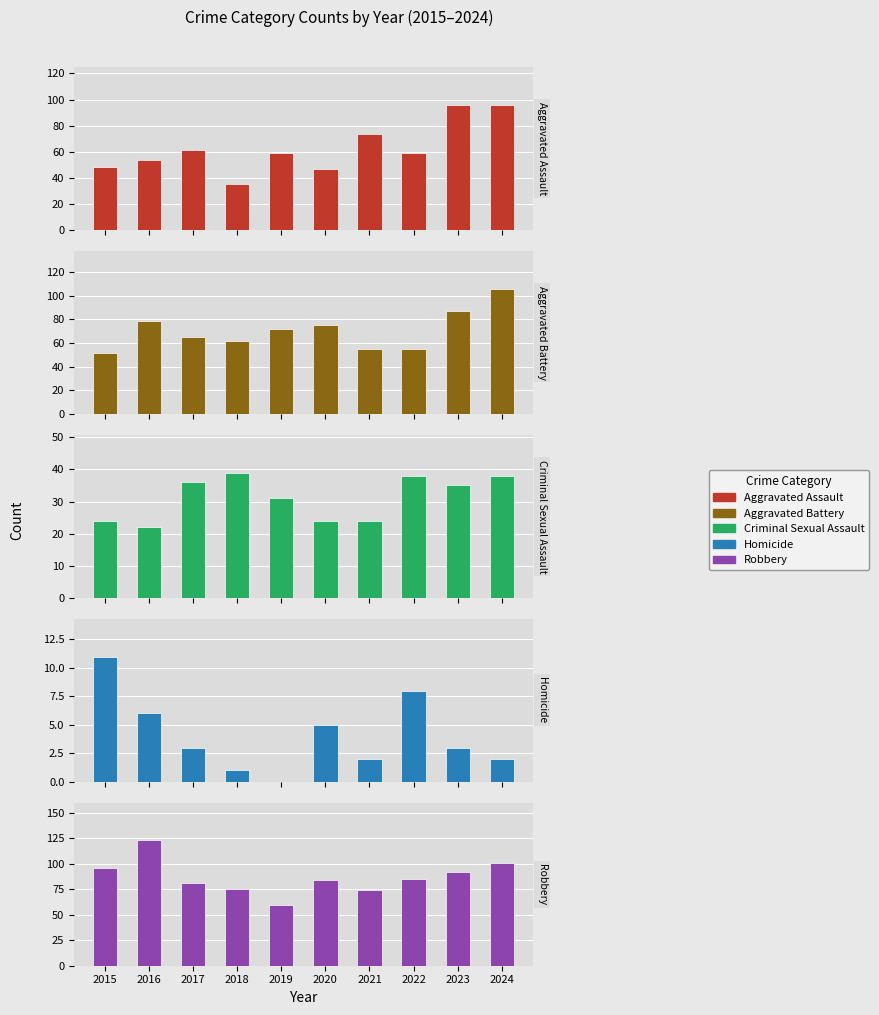

What is the value of the Aggravated Battery bar at the 9th from the left?

87